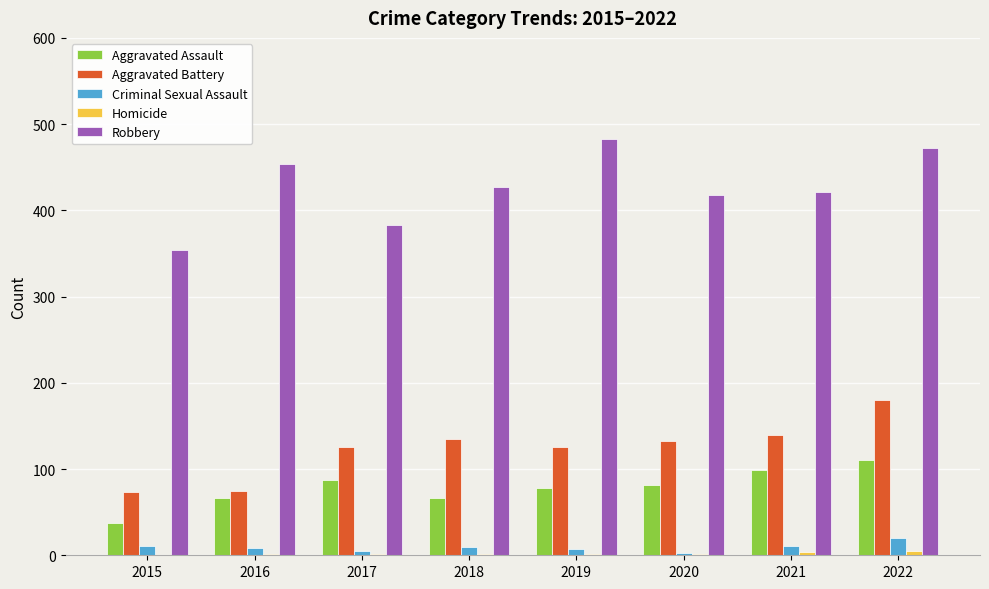

True or false: Aggravated Battery has a value of 135 at 2018.

True